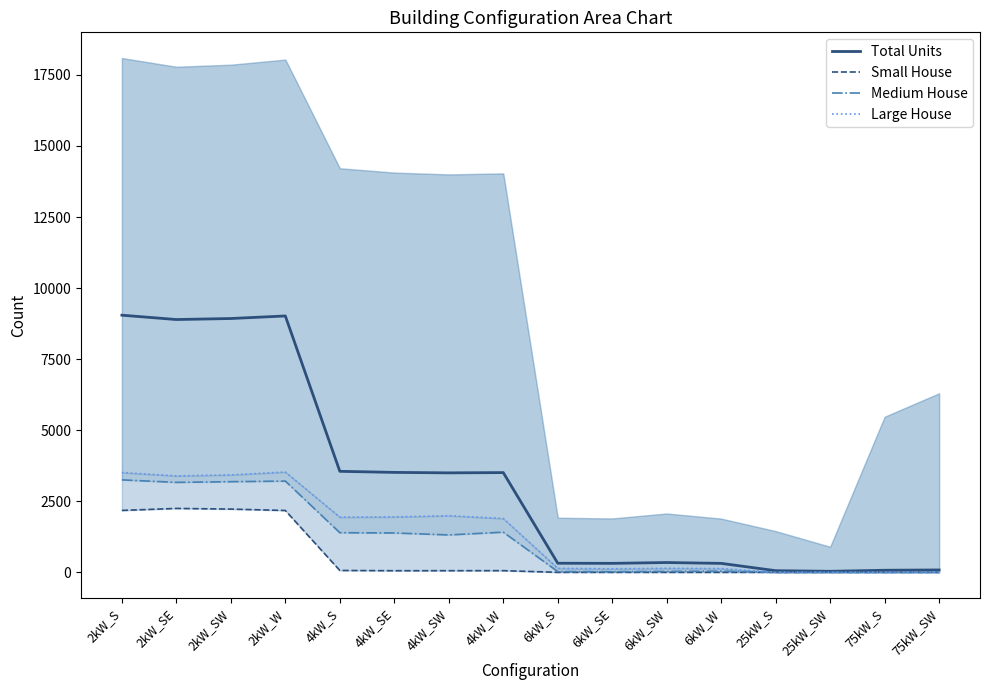

At which label does Large House reach its peak?

2kW_W